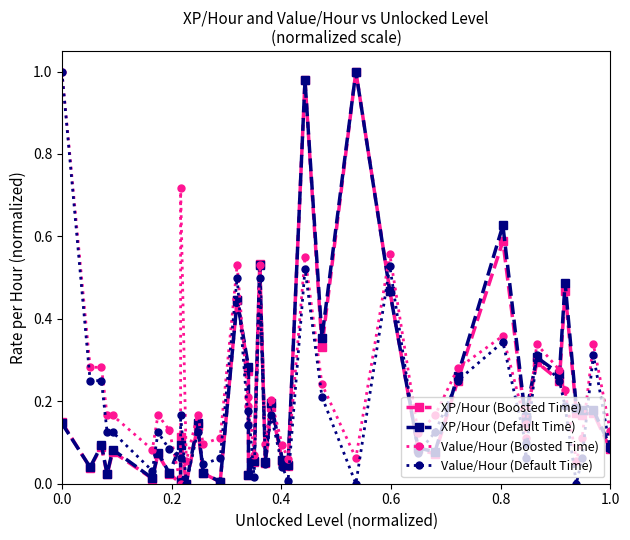

Which series has the largest total across all categories?

Value/Hour (Boosted Time)